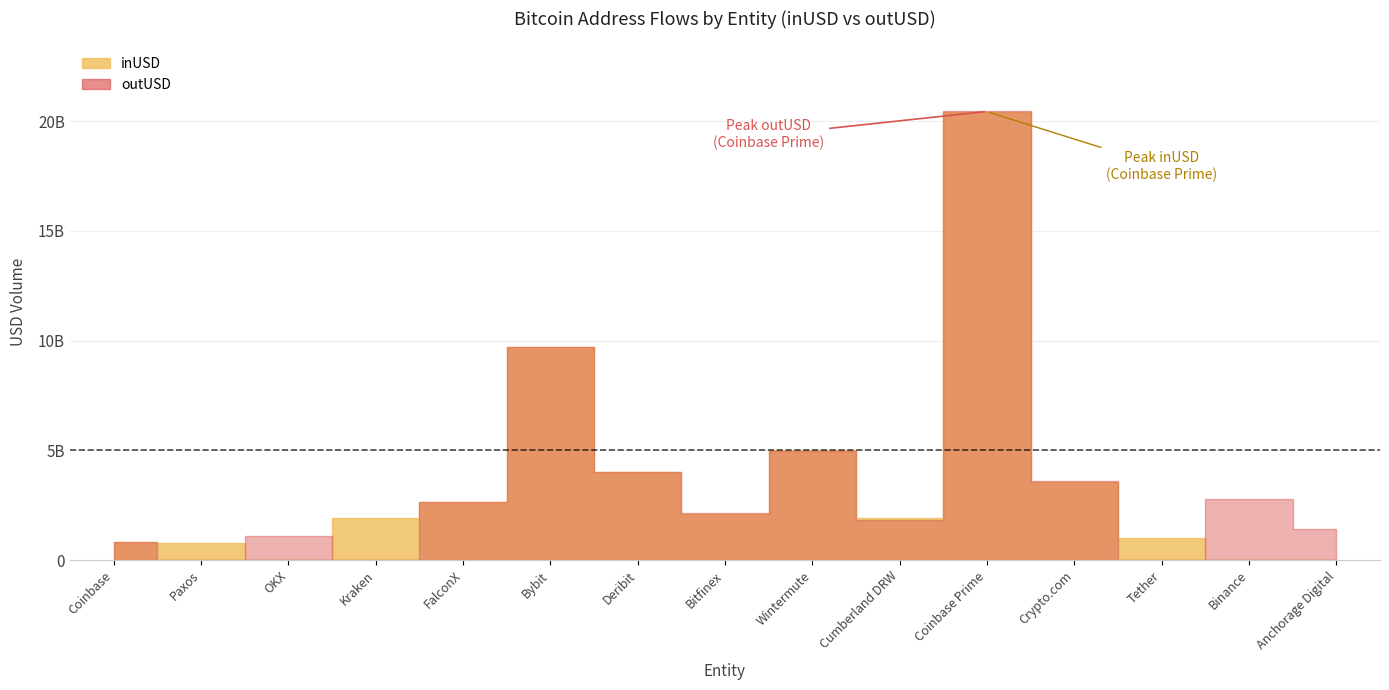

How many values in inUSD are above zero?

12